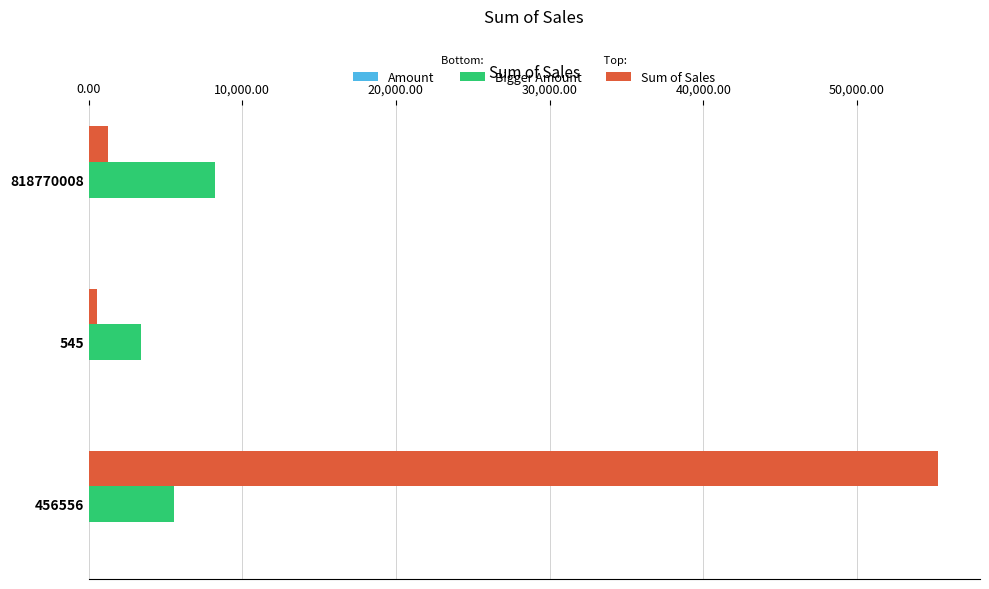

Count the number of data series in this chart.

3